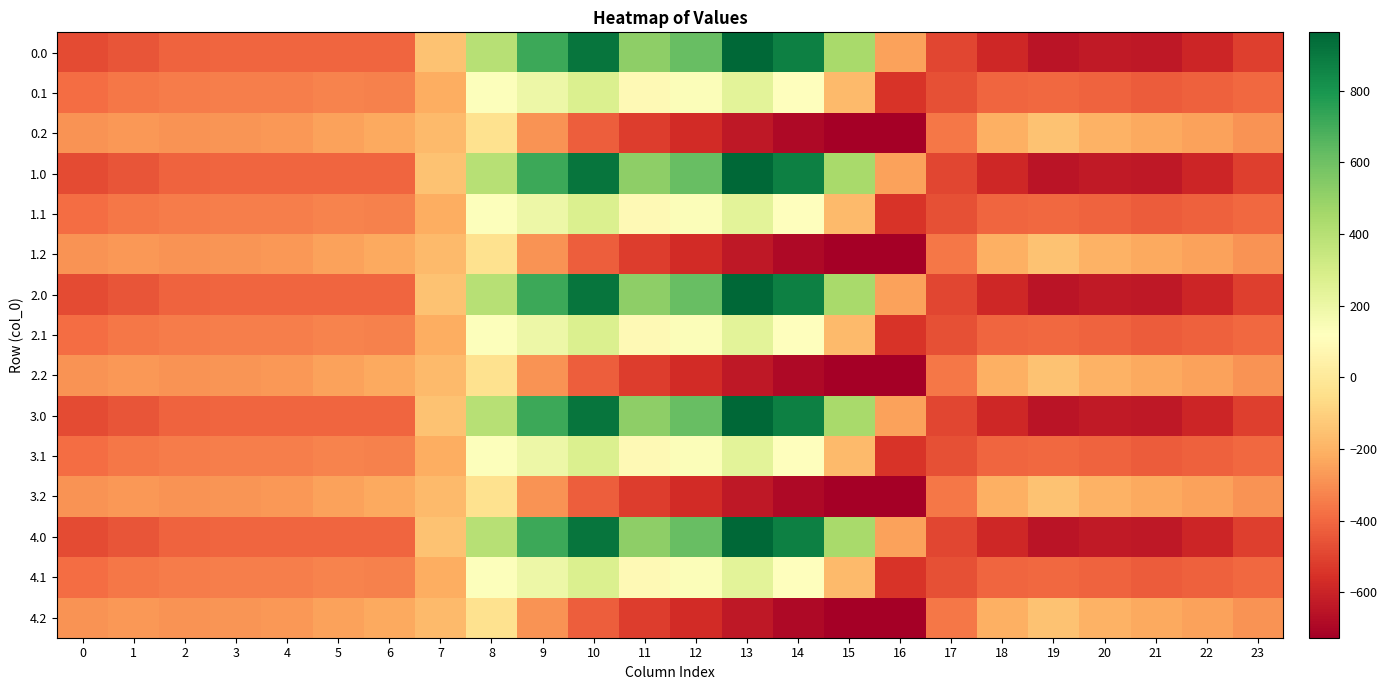

What is the total value across all series at 0?

-5768.3